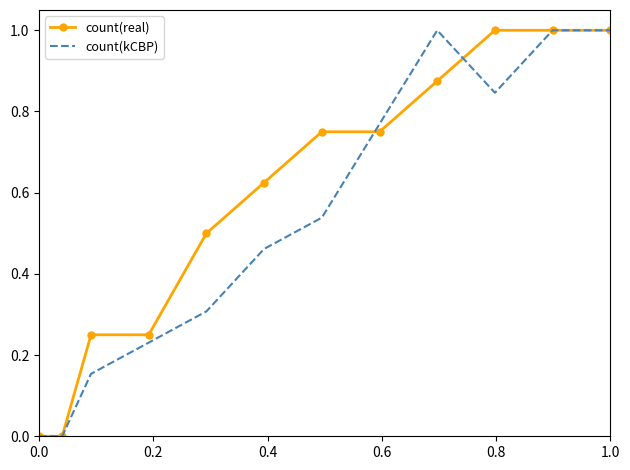

What is the maximum value shown in the chart?

1.0